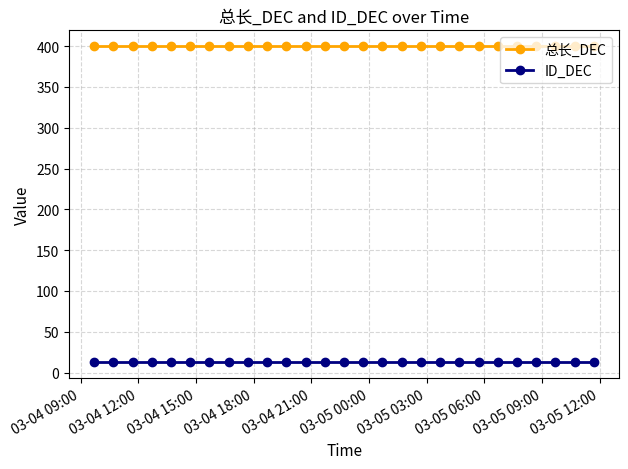

Which series has the largest total across all categories?

总长_DEC